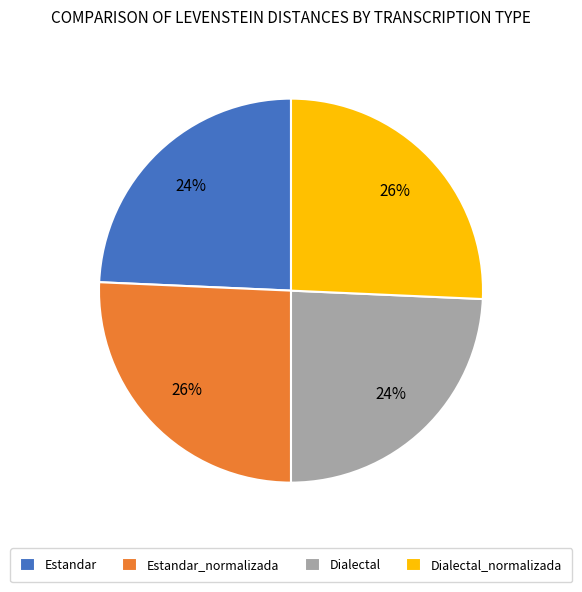

Is the sum of Dialectal_normalizada and Estandar_normalizada greater than half?

Yes